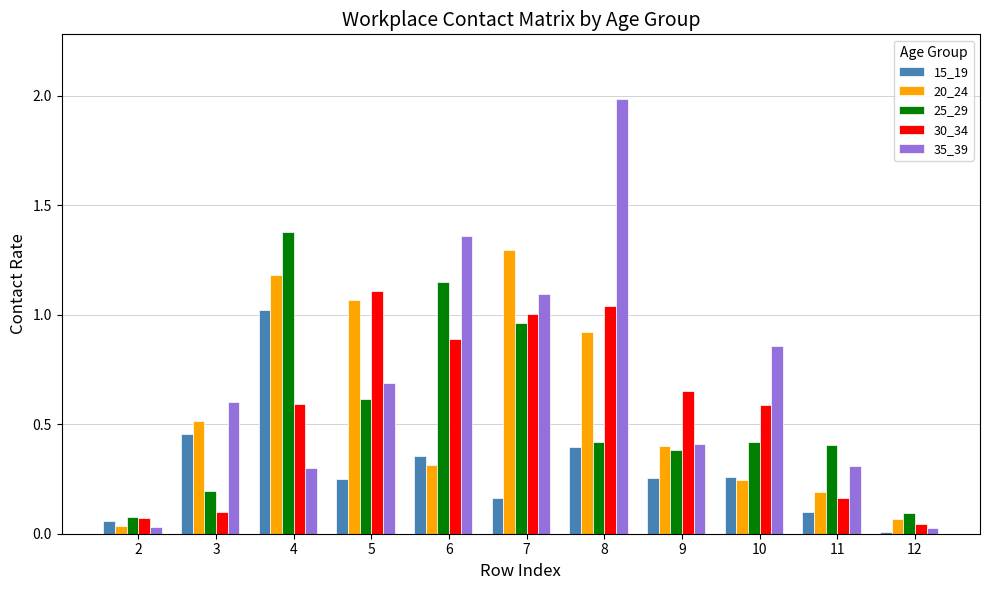

At which label does 20_24 reach its minimum?

2